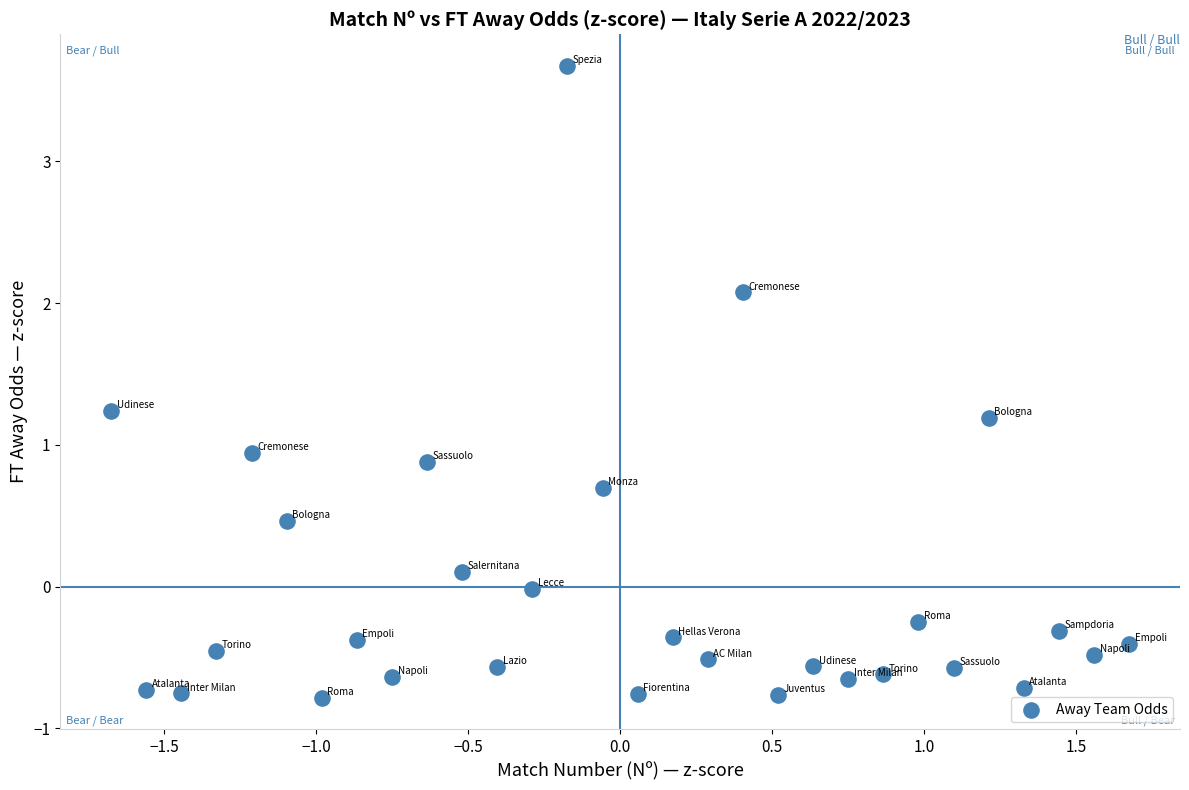

What is the range of Y values (max minus min)?

4.5